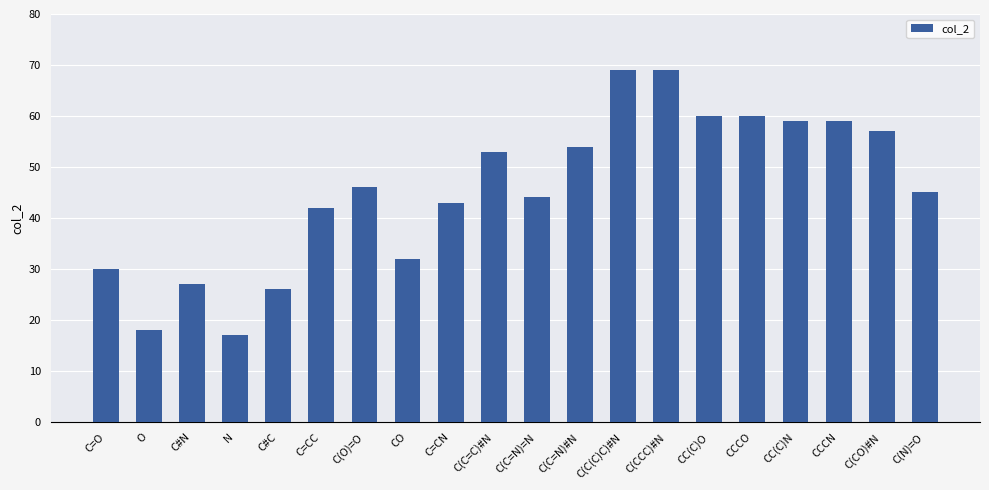

Is it true that the value at C#C is 26.0?

True